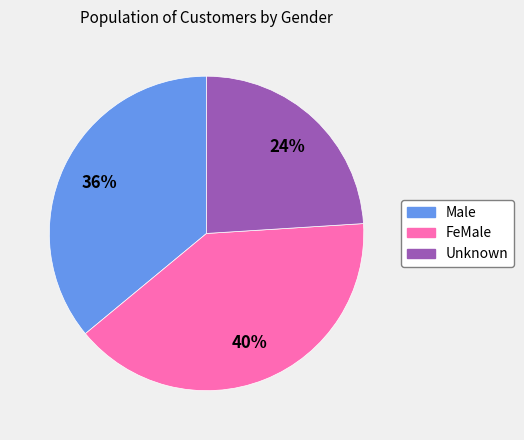

What percentage is the FeMale slice, to the nearest percent?

40%